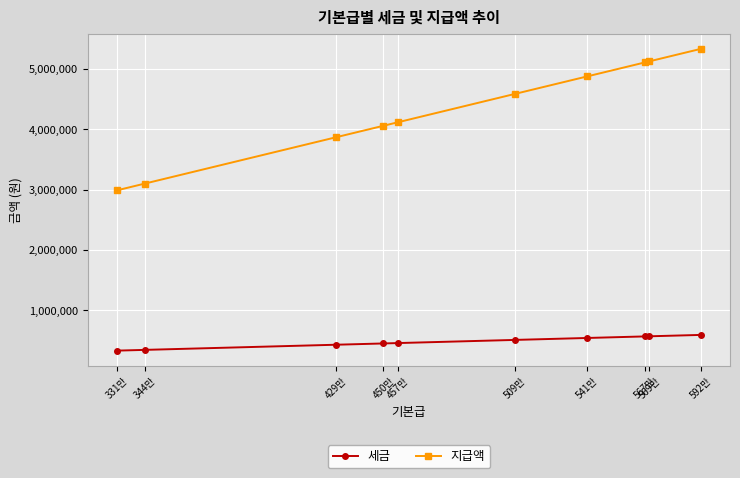

What is the highest value of the 세금 series?

592289.9